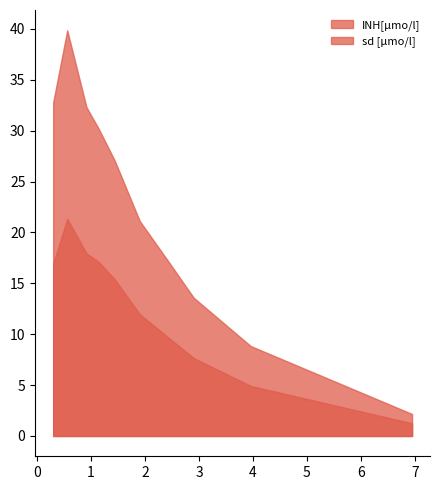

Does the chart have visible grid lines?

No